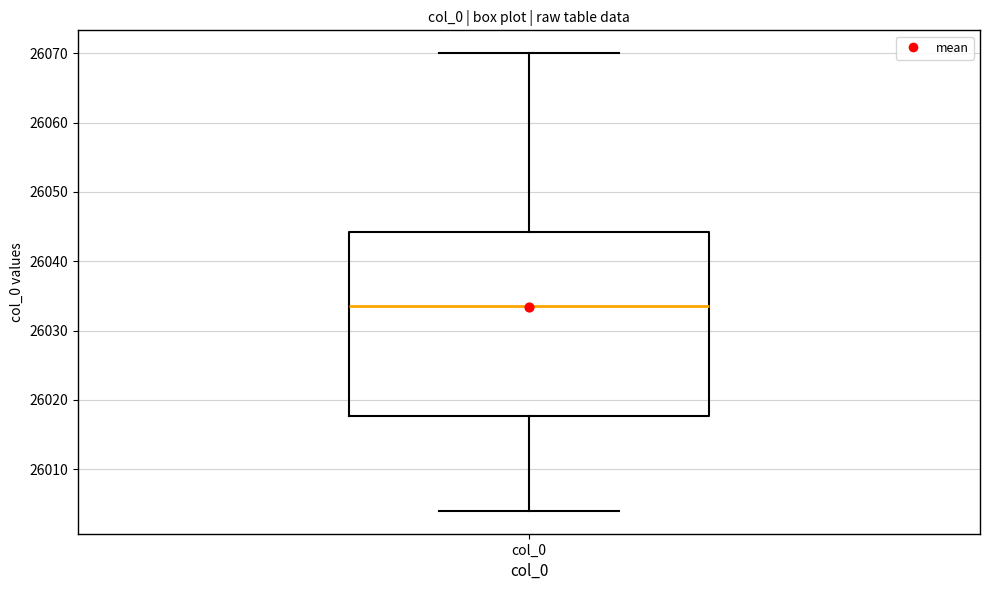

Read this box plot against the y-axis: the position of the median line, the range covered by the box, and the ends of both whiskers. The values are not printed on the chart, so give them approximately, as read against the axis.

median 26034, box 26018 to 26044, whiskers 26004 to 26070